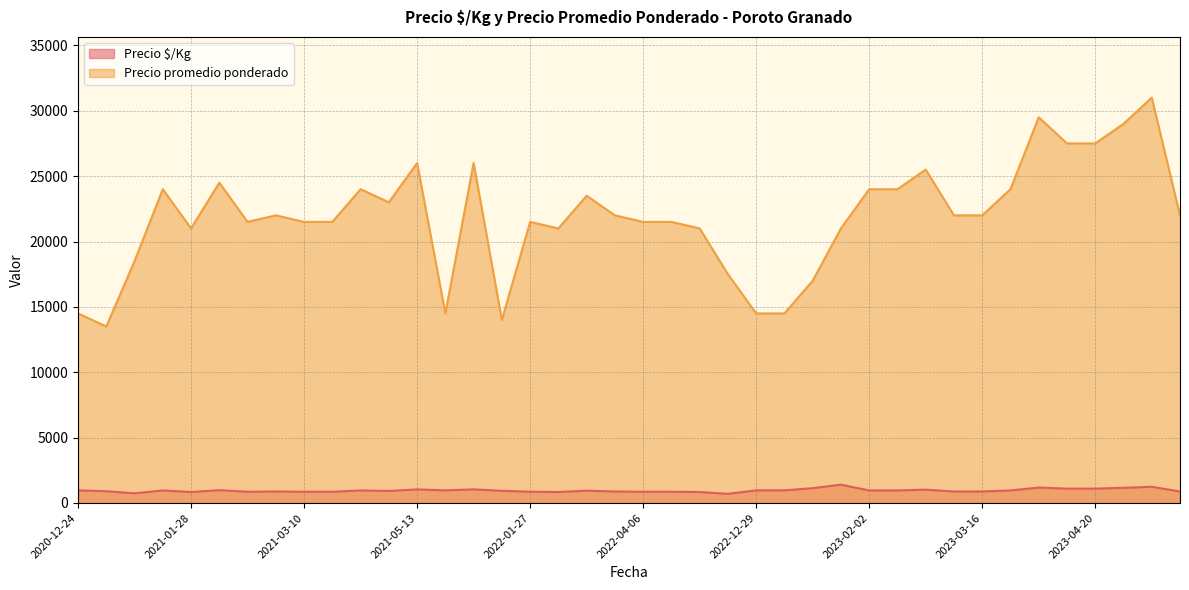

At how many categories does at least one series exceed 30850?

1